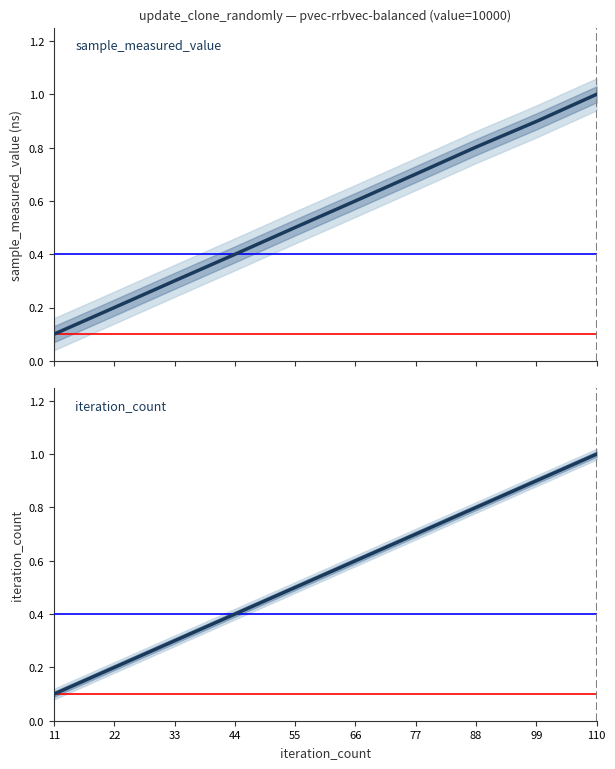

Rank the categories by iteration_count value from lowest to highest.

11, 22, 33, 44, 55, 66, 77, 88, 99, 110